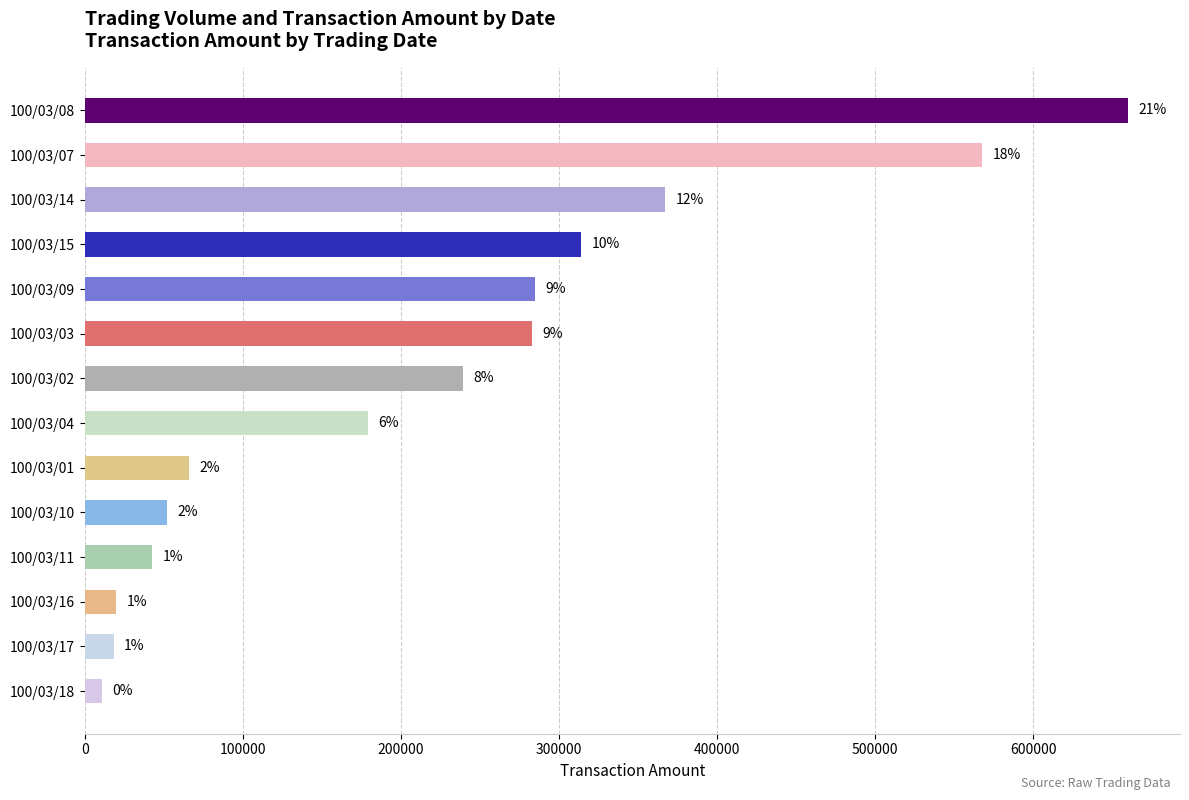

How many bars are there in total?

14